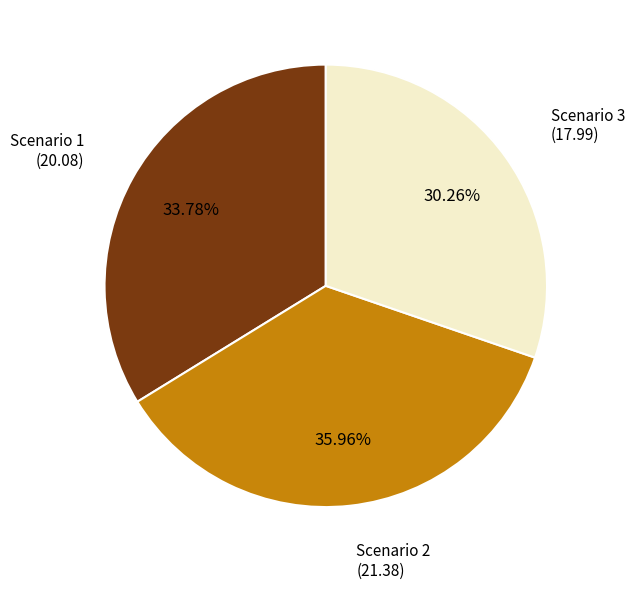

How many segments does this pie chart have?

3